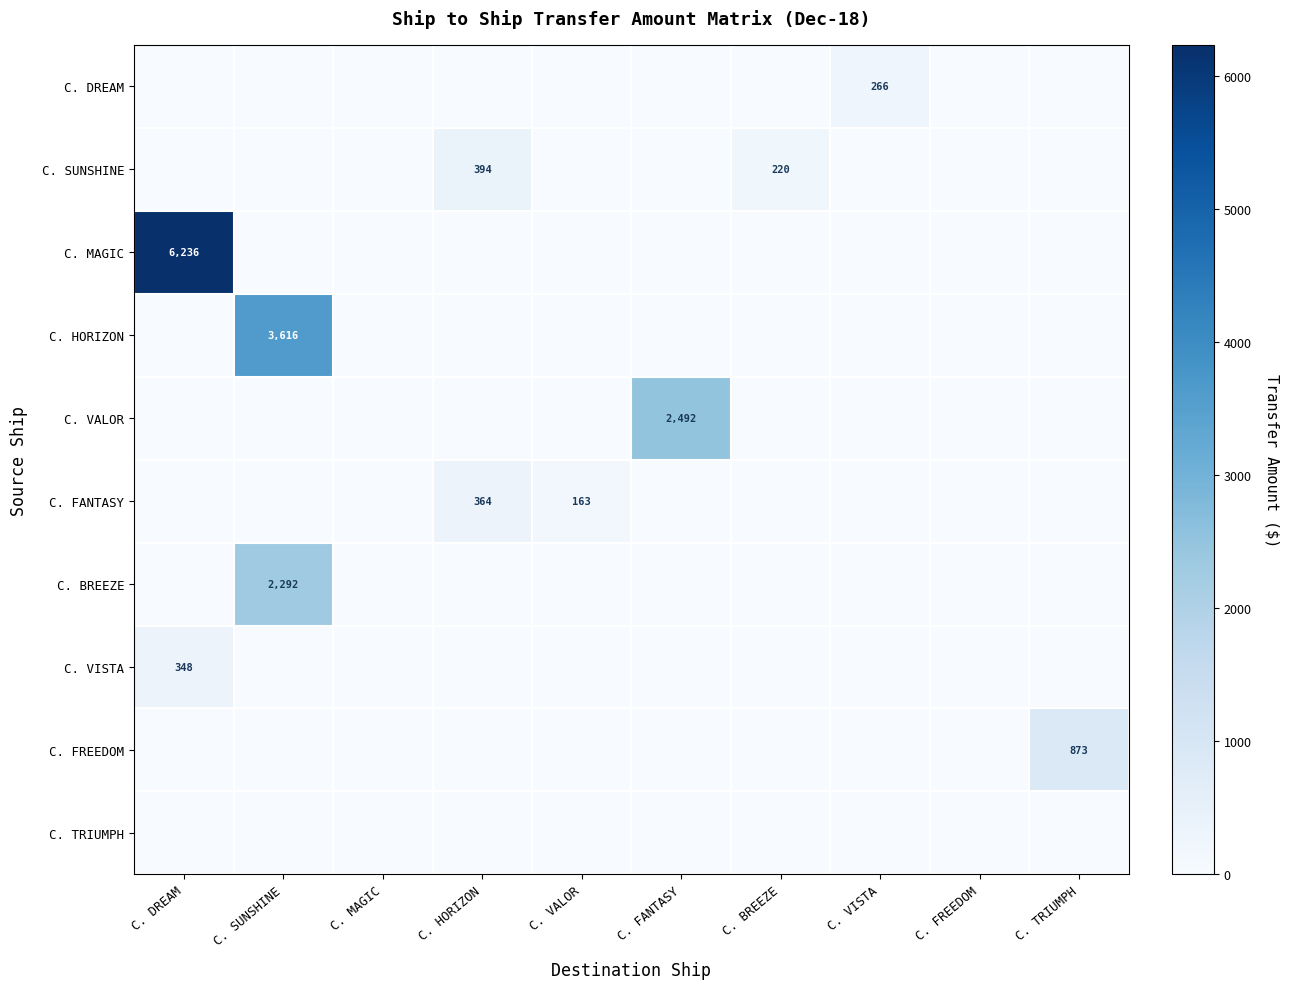

How many series are shown in this chart?

10